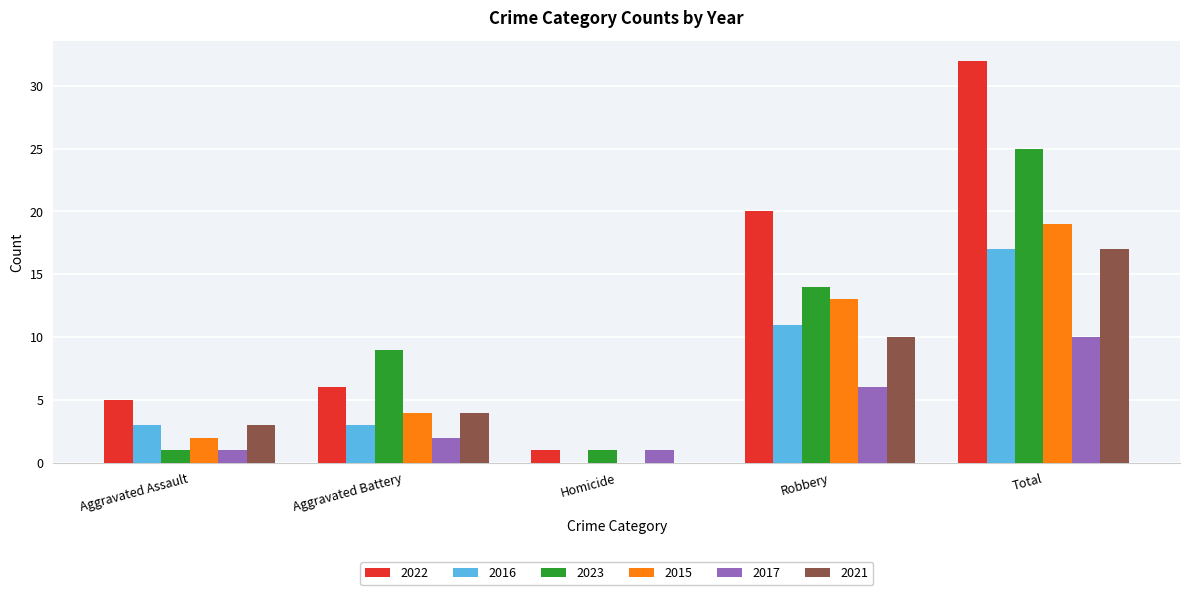

At which category is the sum across all series the highest?

Total